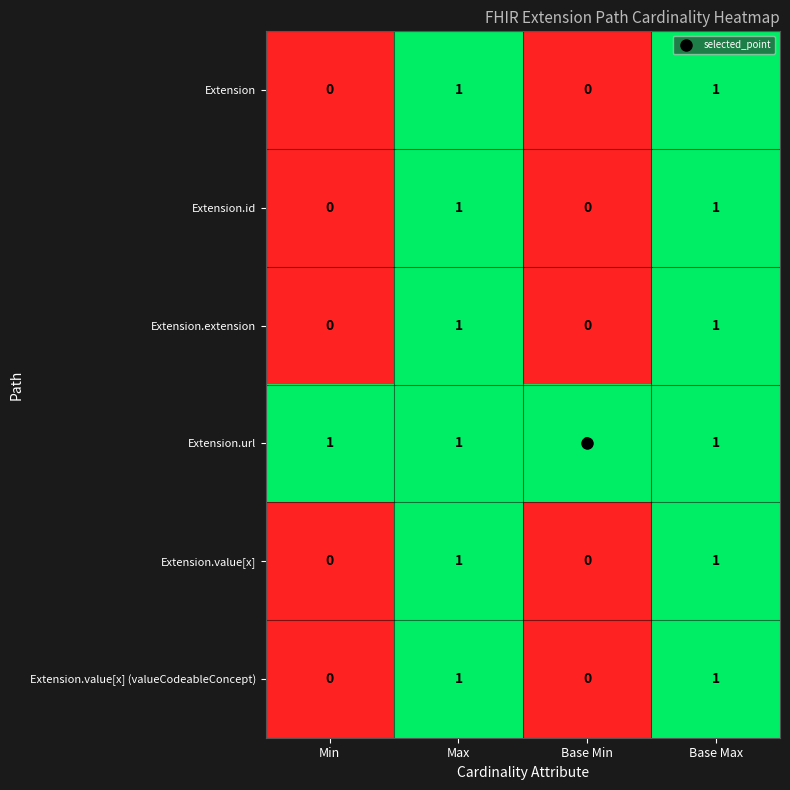

How many distinct data groups are displayed?

6